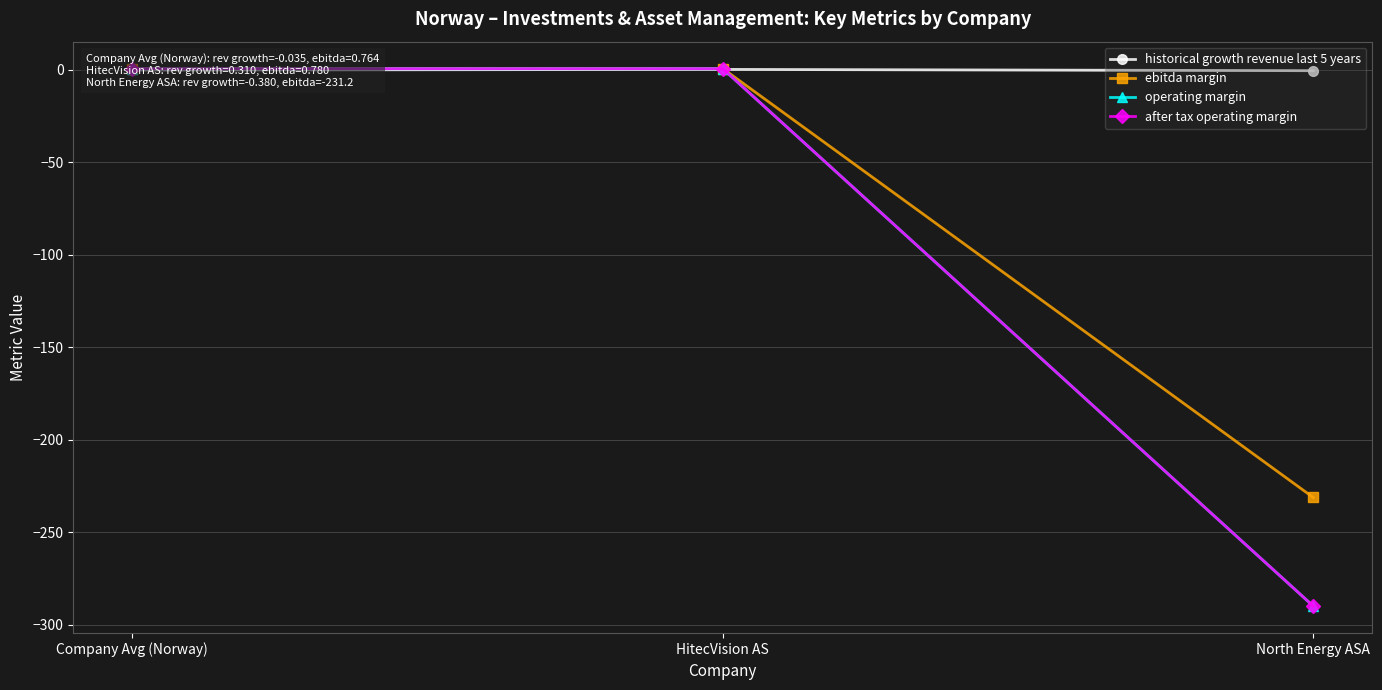

Between HitecVision AS and North Energy ASA, which series saw the biggest shift?

operating margin